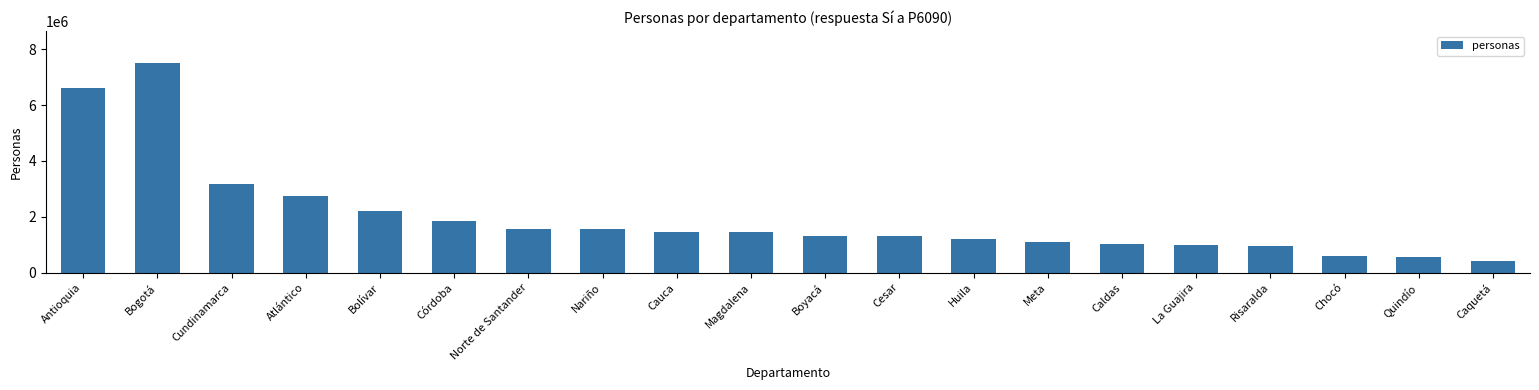

What is the greatest value displayed?

7526070.3